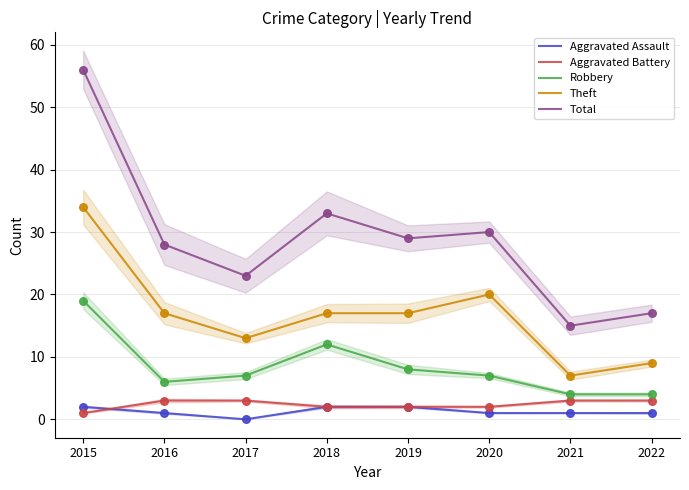

Which series has the largest total across all categories?

Total